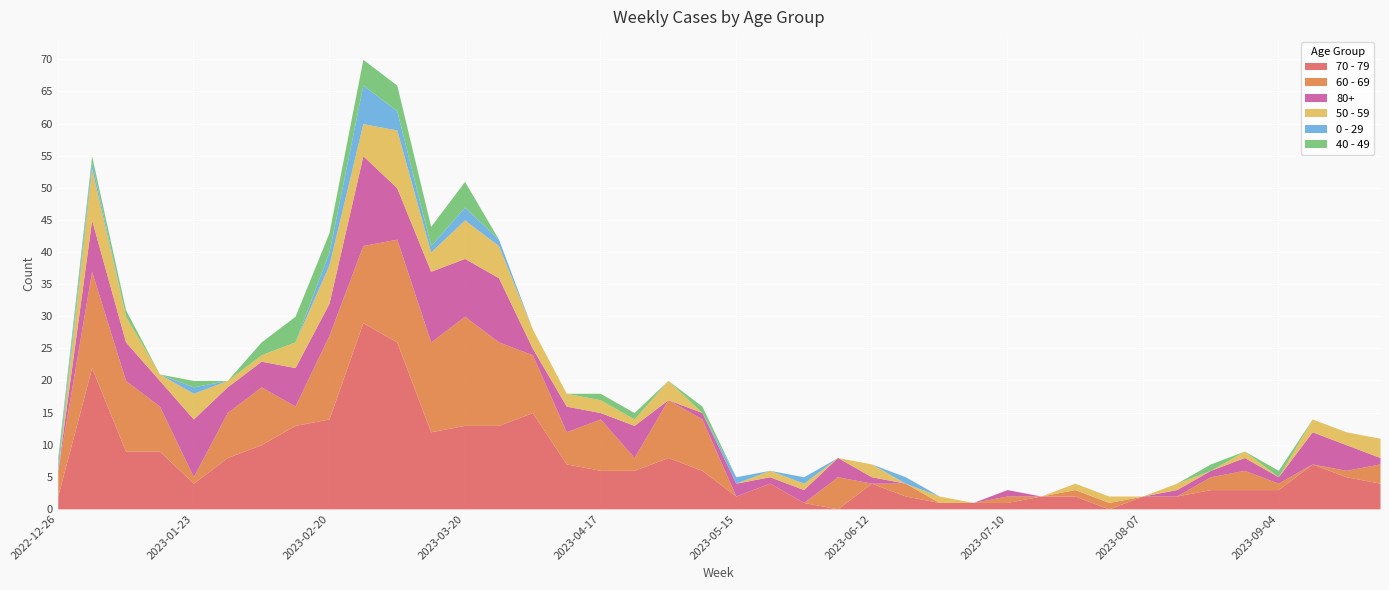

How many times do 80+ and 70 - 79 cross each other?

4